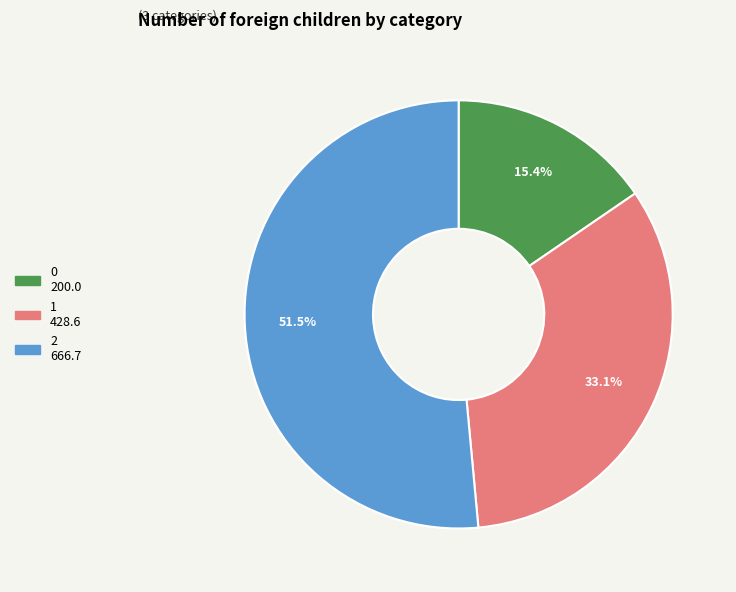

Approximately how many times larger is the value at 1 compared to 2?

0.6